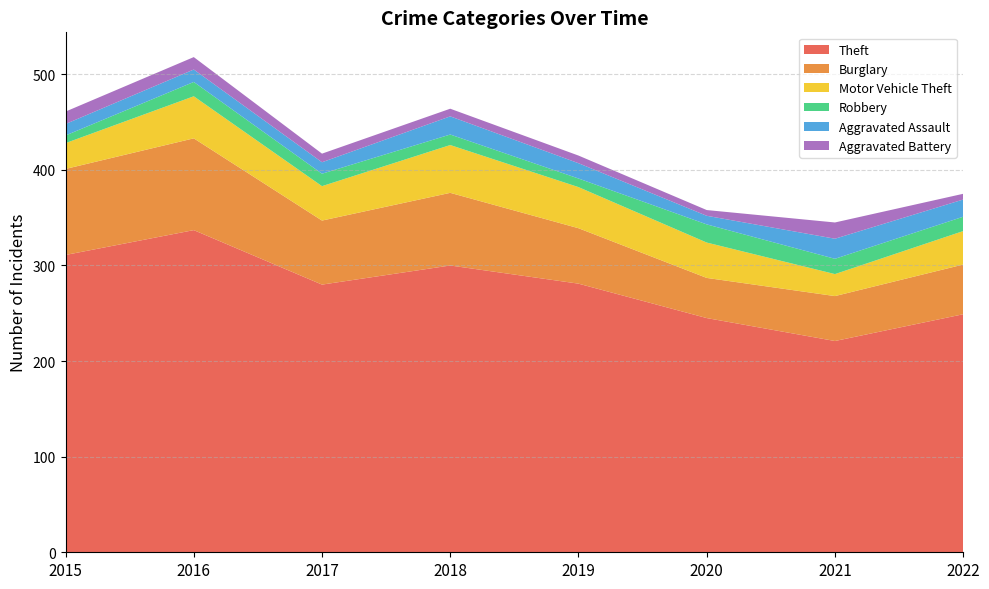

Reading left to right, extract all data points from this chart.

Theft: 311	337	280	300	281	245	221	249
Burglary: 90	96	67	76	58	42	47	52
Motor Vehicle Theft: 27	44	36	50	43	37	23	35
Robbery: 8	15	13	11	9	19	16	15
Aggravated Assault: 12	13	12	19	16	9	21	18
Aggravated Battery: 13	13	9	8	8	6	17	6